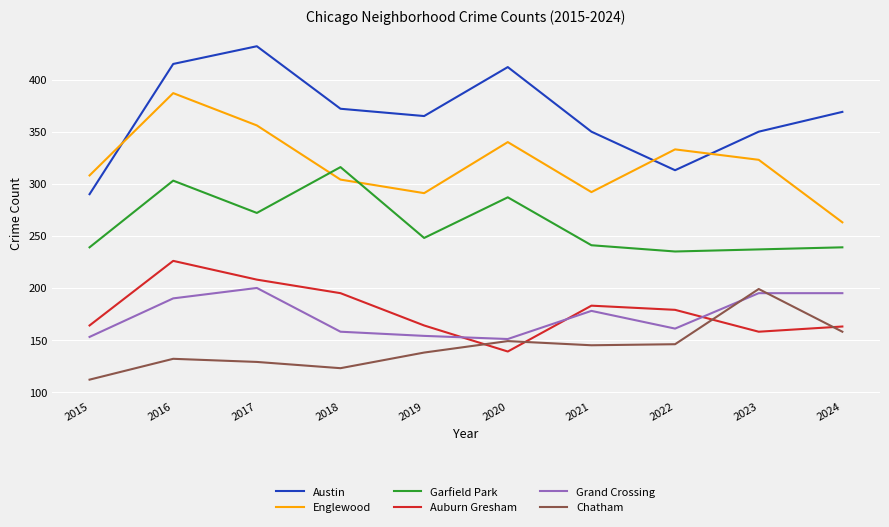

What is the sum of all Chatham values?

1431